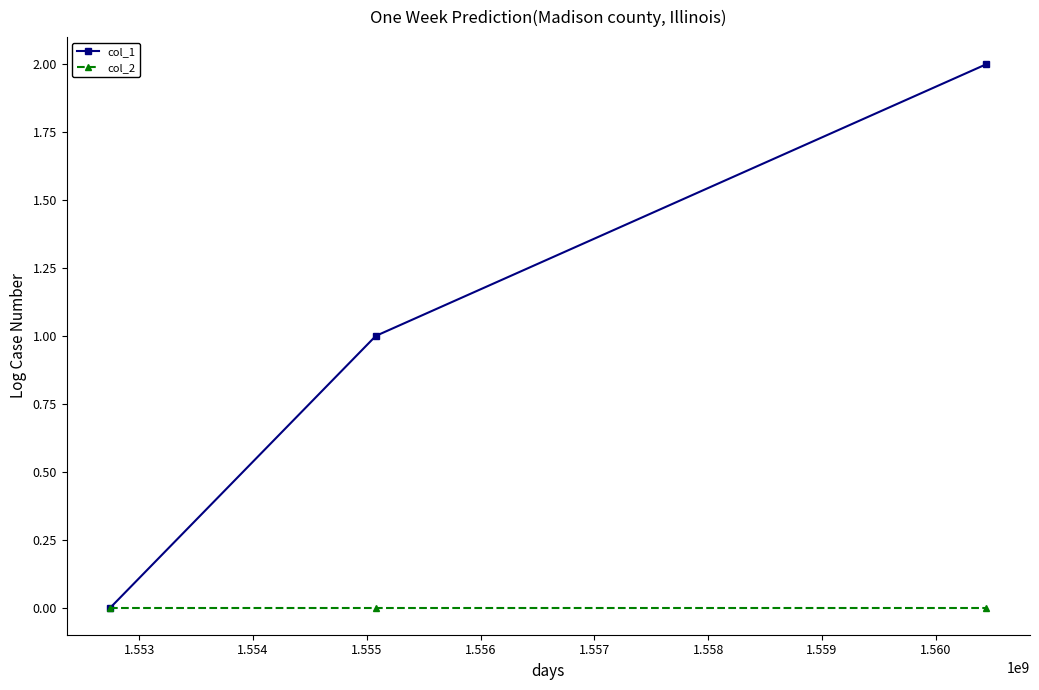

Which series has the largest total across all categories?

col_1